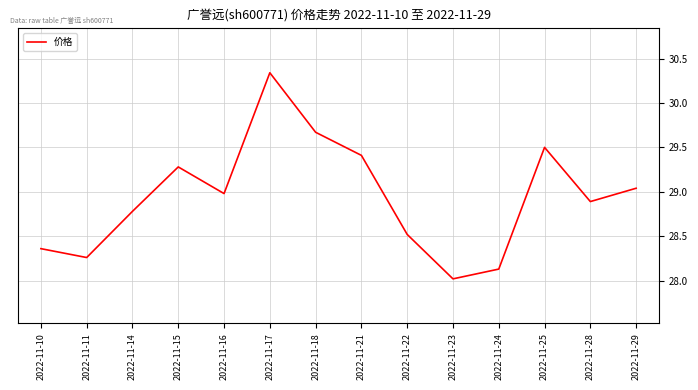

What is the difference between the values at 2022-11-23 and 2022-11-21?

1.4